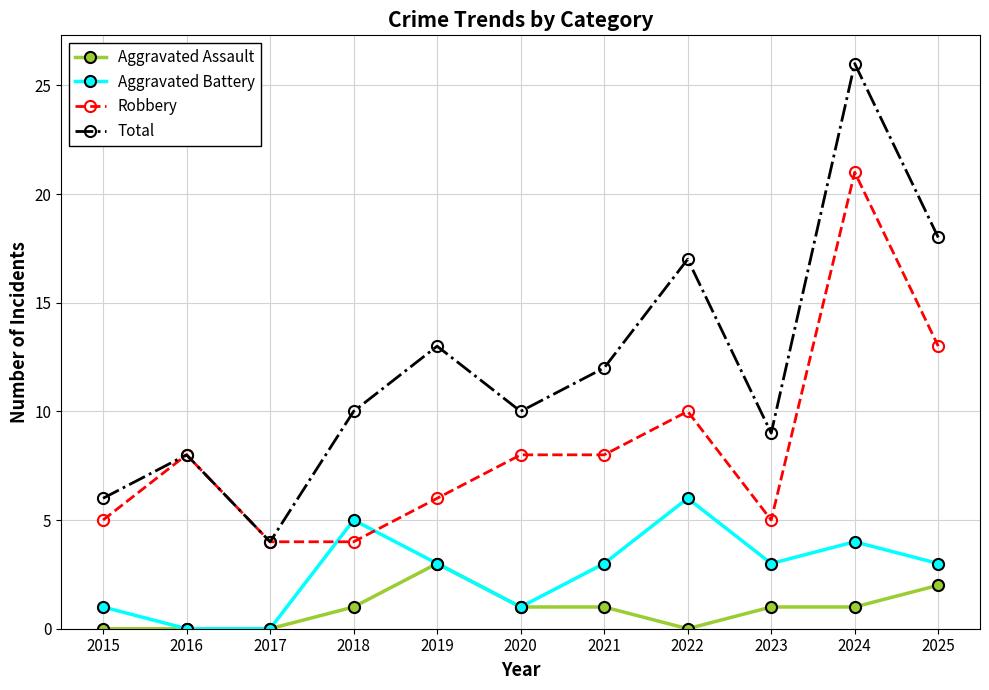

What is the difference between the Total values at 2024 and 2016?

18